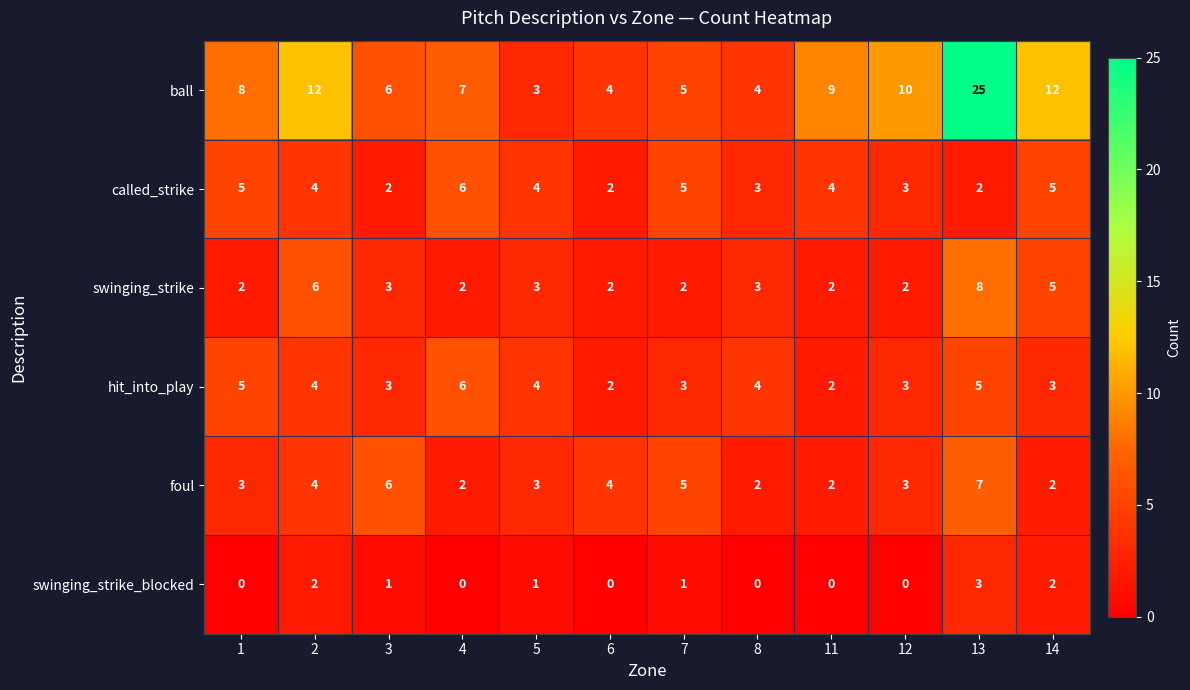

Which series has the largest range (max minus min)?

ball